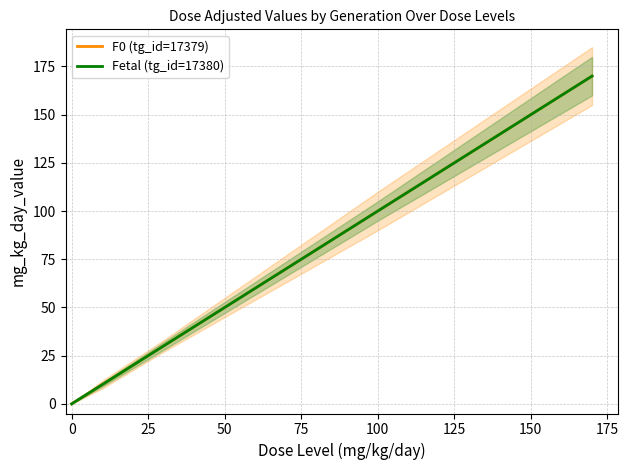

Which series changed the most between 0 and 25?

F0 (tg_id=17379)